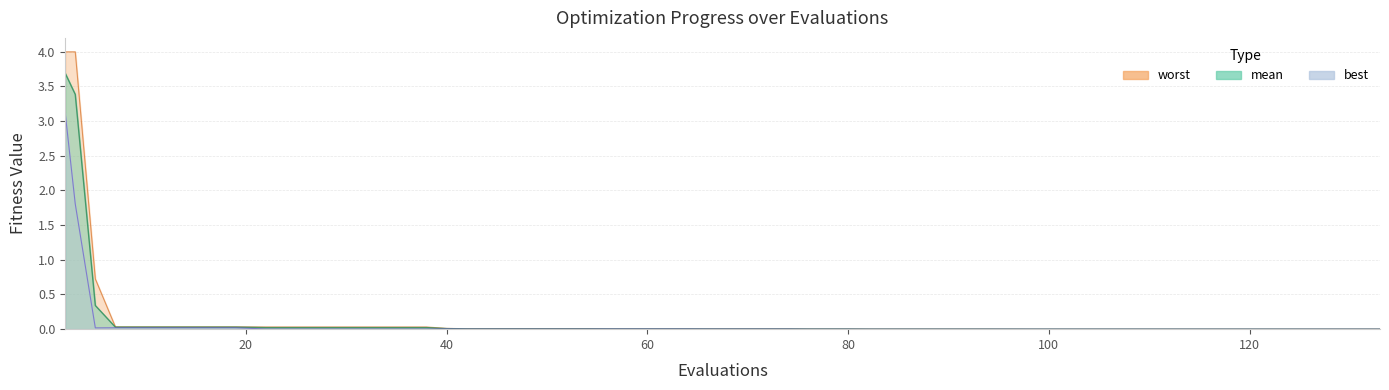

True or false: best and mean intersect in this chart.

False